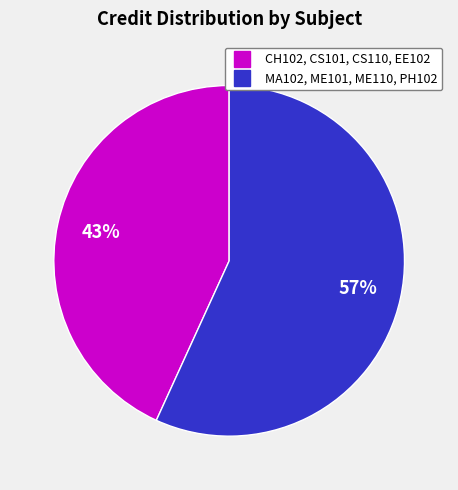

To the nearest percent, what is the difference between the largest and smallest slice percentages?

14%